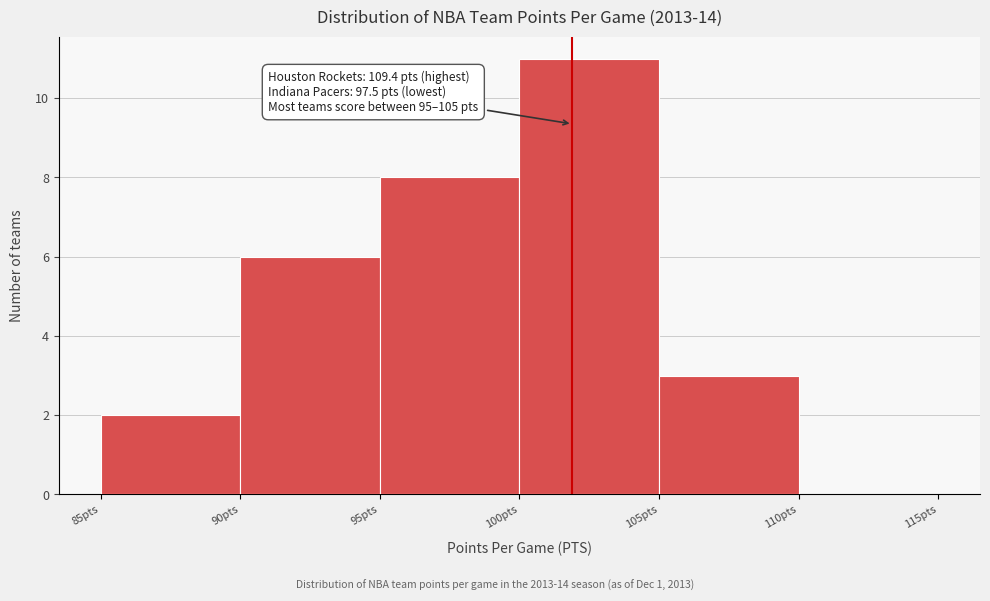

Which range on the x-axis has the tallest bar?

100 to 105